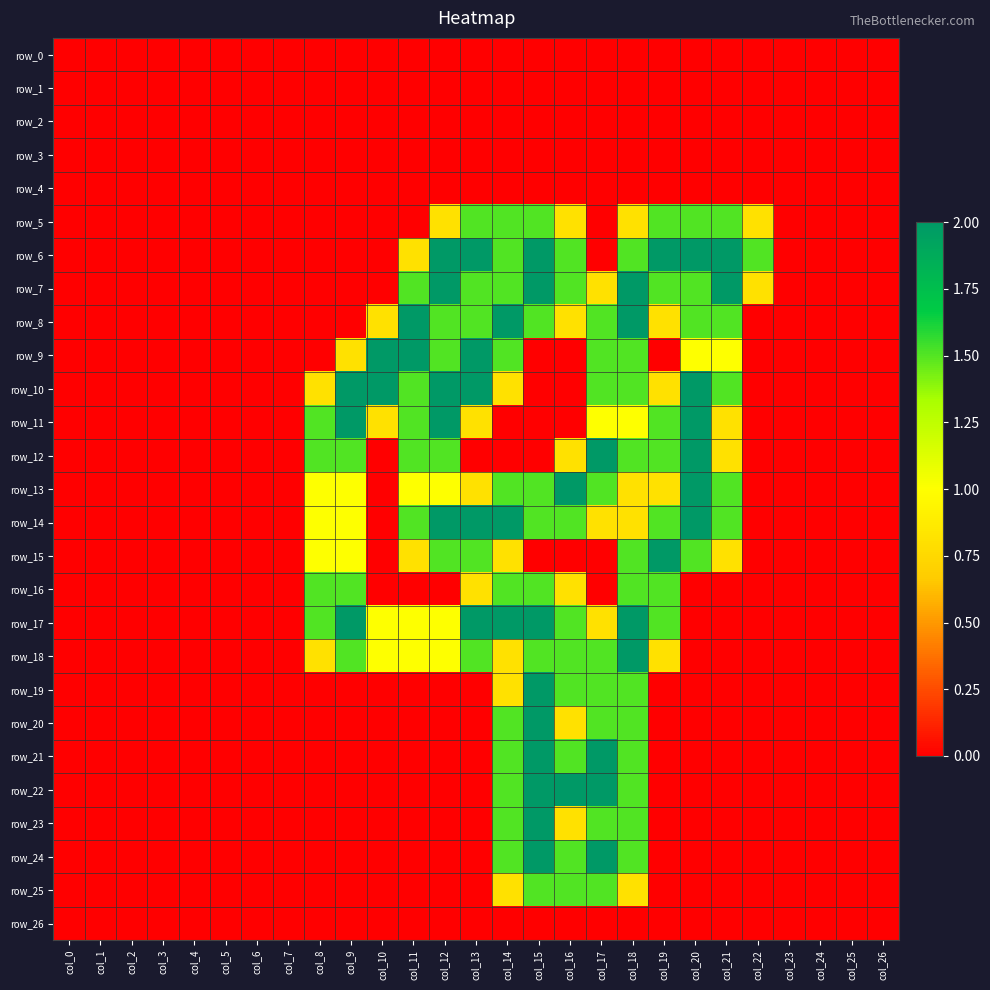

What is the average value of the row_7 series?

0.7